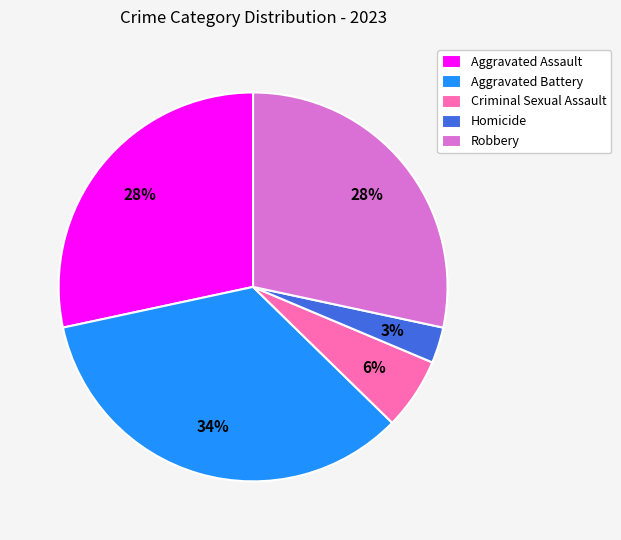

Which slice is the largest?

Aggravated Battery